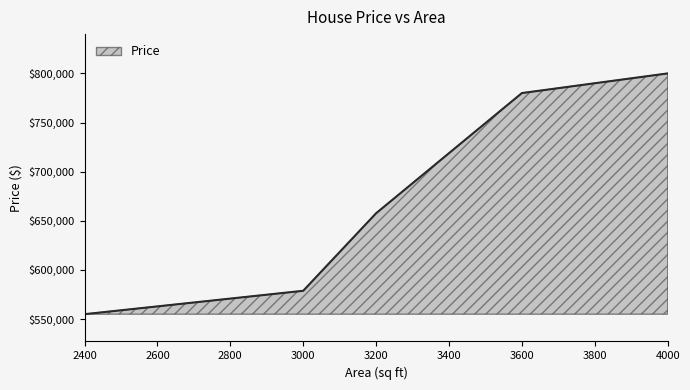

At which category does the chart reach its minimum across all series?

2400